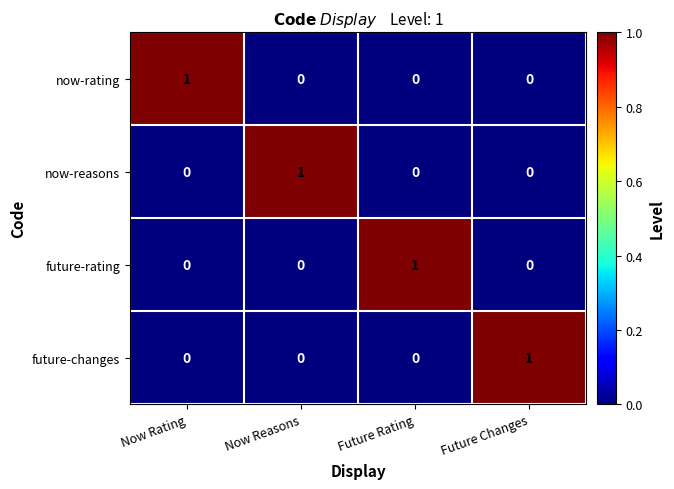

How many now-rating values are between 0 and 1?

4